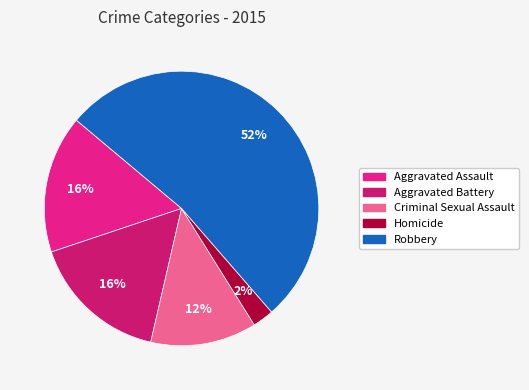

Which has a higher value, Aggravated Assault or Robbery?

Robbery